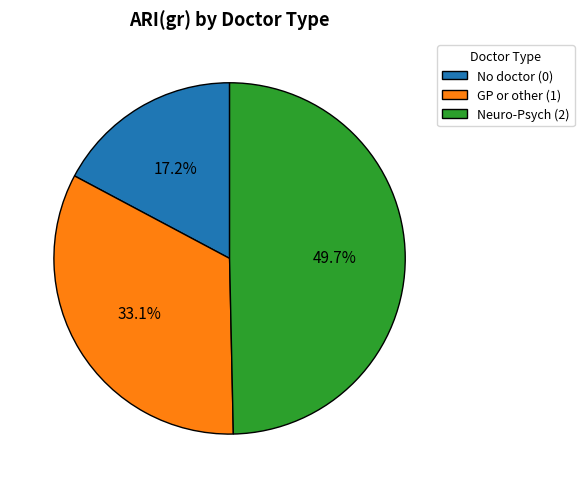

To the nearest percent, what is the average slice percentage?

33%